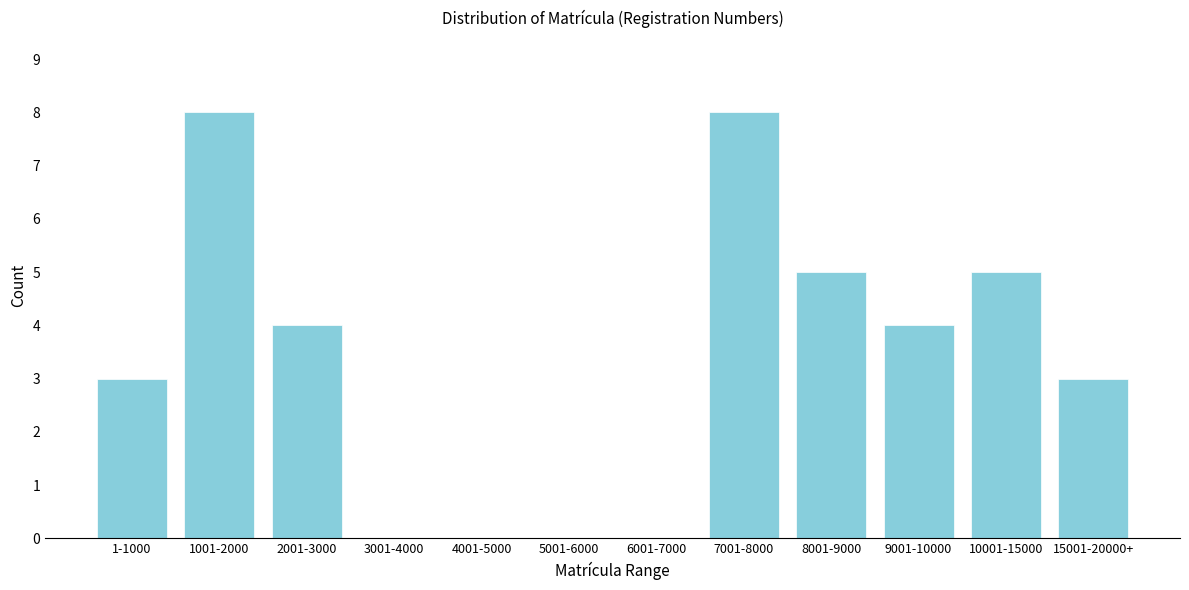

Reading left to right, transcribe all the data shown in this chart.

1-1000=3	1001-2000=8	2001-3000=4	3001-4000=0	4001-5000=0	5001-6000=0	6001-7000=0	7001-8000=8	8001-9000=5	9001-10000=4	10001-15000=5	15001-20000+=3